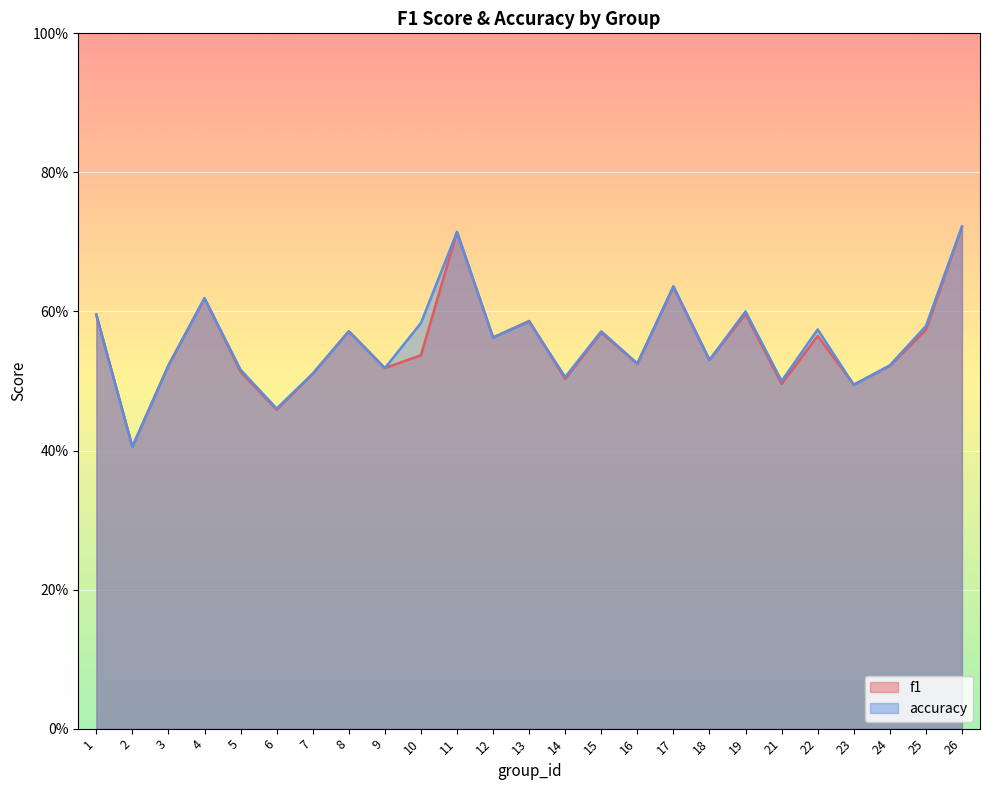

Which series has the largest range (max minus min)?

accuracy